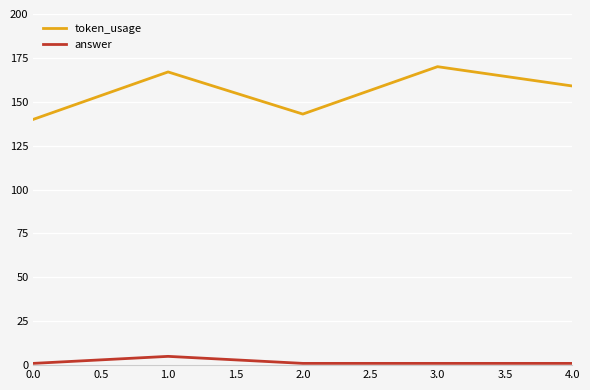

What is the average value of the answer series?

2